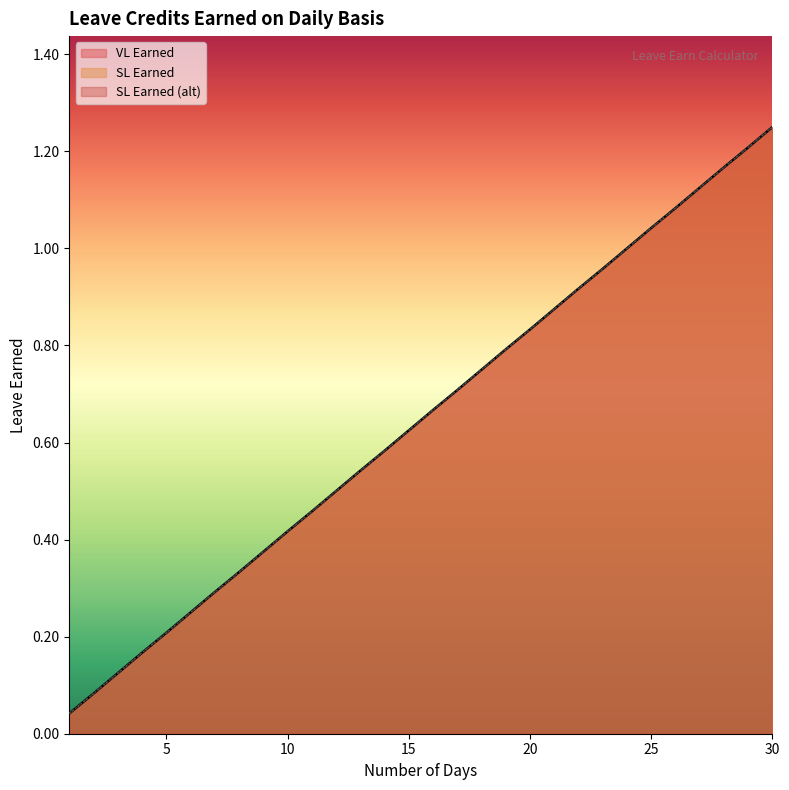

Which series has the largest range (max minus min)?

VL Earned